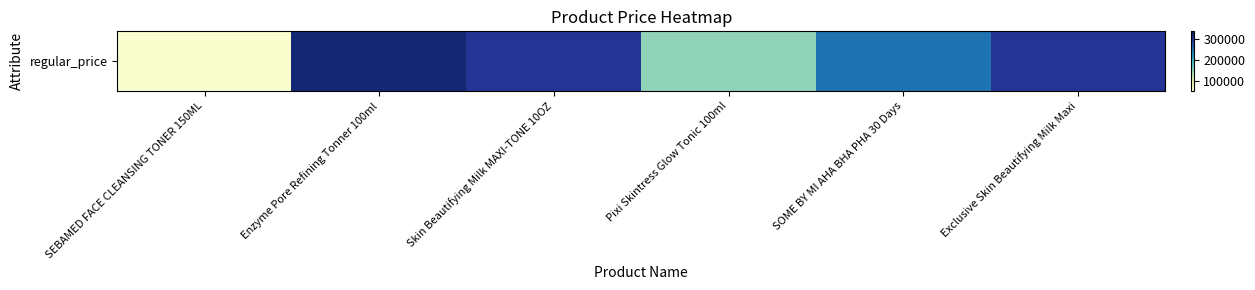

What is the sum of the values at Pixi Skintress Glow Tonic 100ml and Exclusive Skin Beautifying Milk Maxi?

450000